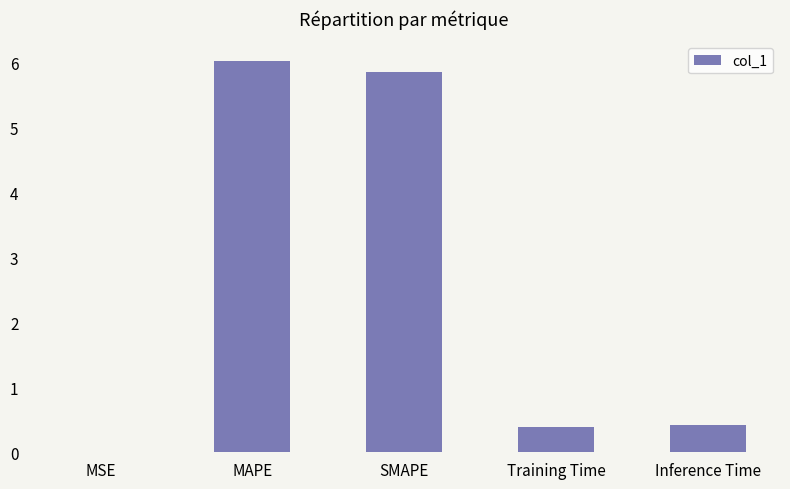

What is the change in value from SMAPE to Training Time?

-5.5